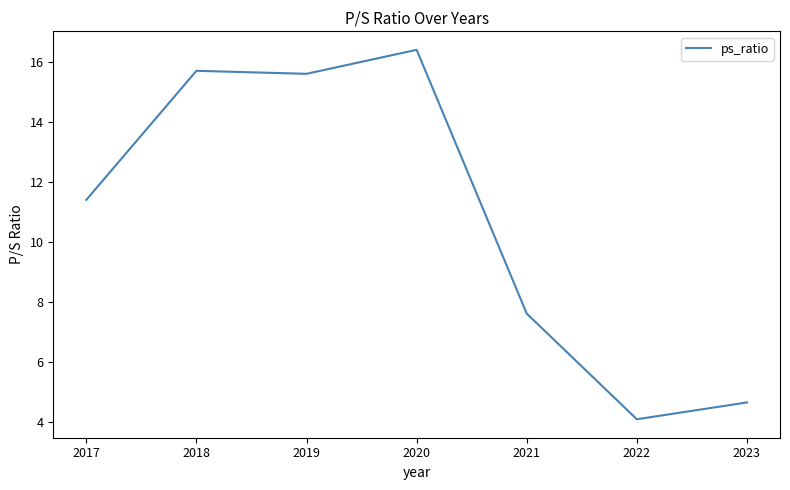

Which label corresponds to the largest value in the chart?

2020